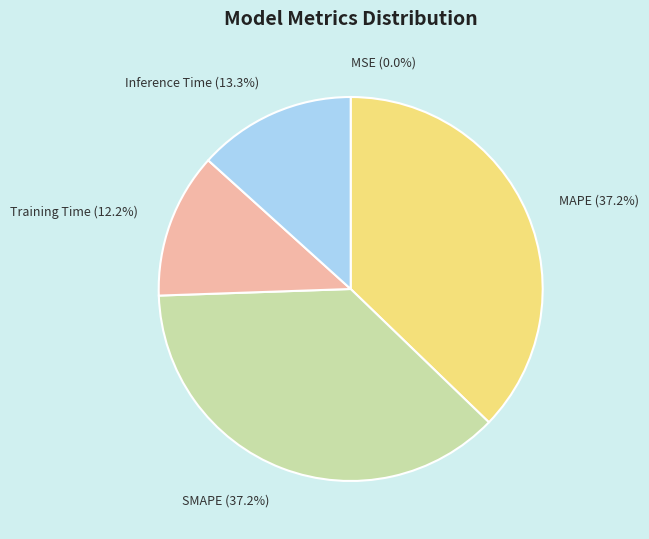

What percentage do SMAPE (37.2%) and MAPE (37.2%) together represent?

74.5%